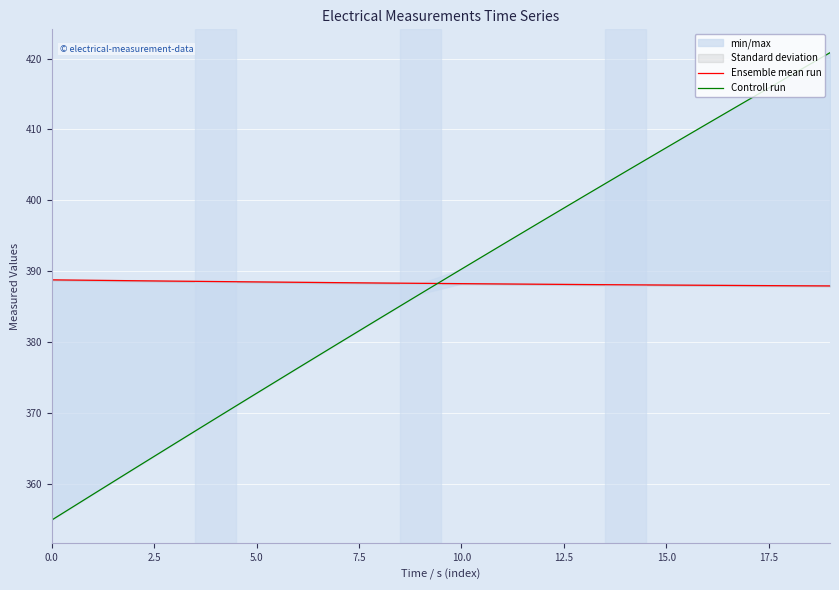

Is the value of Controll run at 13 greater than the value of Ensemble mean run at 9?

Yes